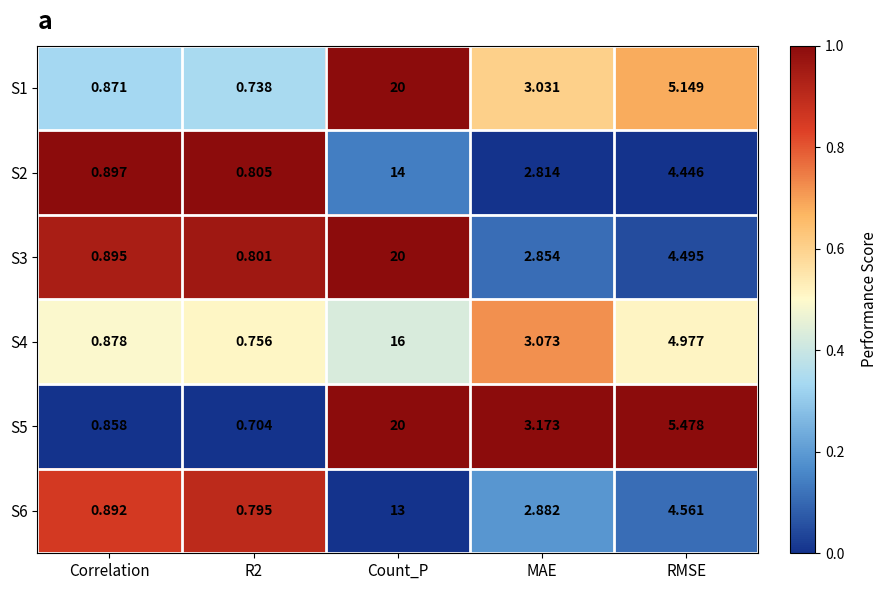

Count the number of data series in this chart.

6